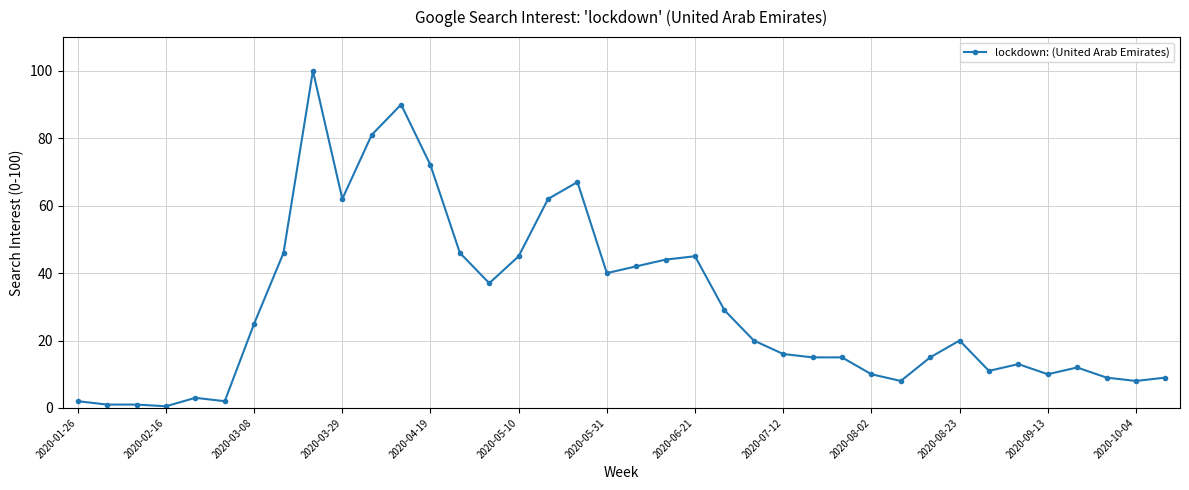

What is the value of the 8th point from the left?

46.0